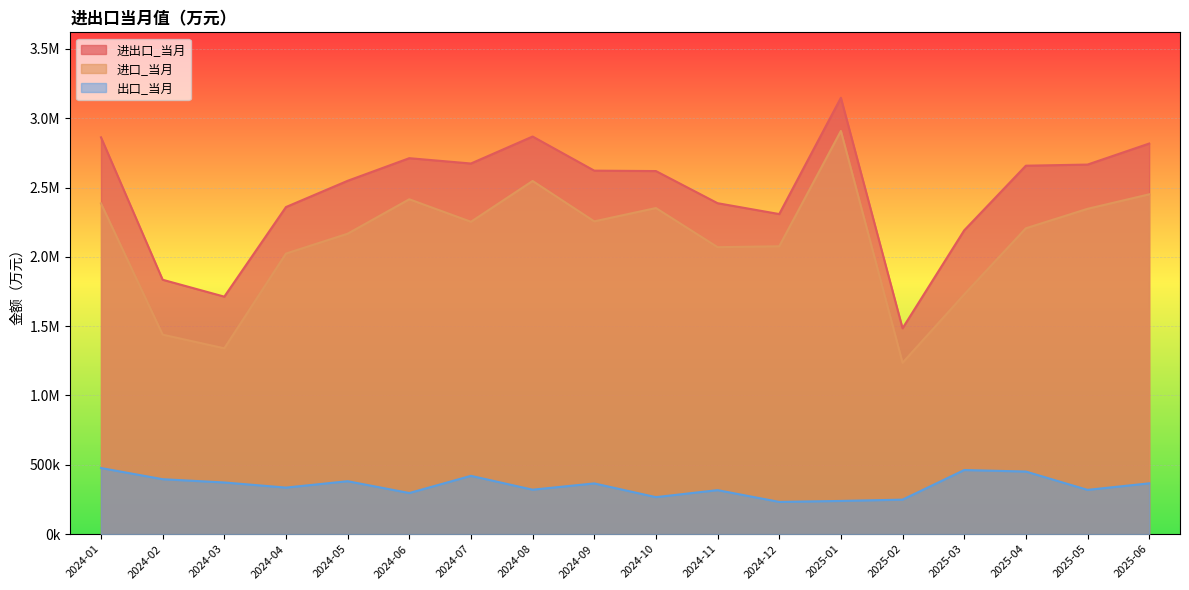

Which series has the largest range (max minus min)?

进口_当月